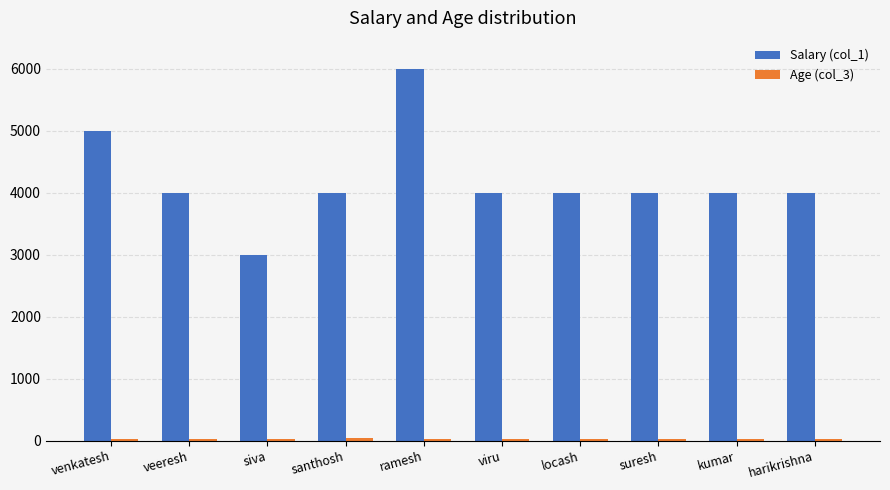

The value of Salary (col_1) at veeresh is 7140. True or false?

False